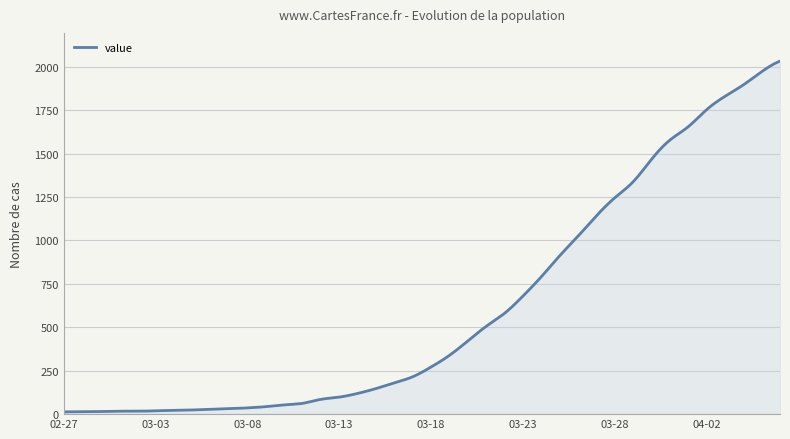

What is the maximum value shown in the chart?

2032.0